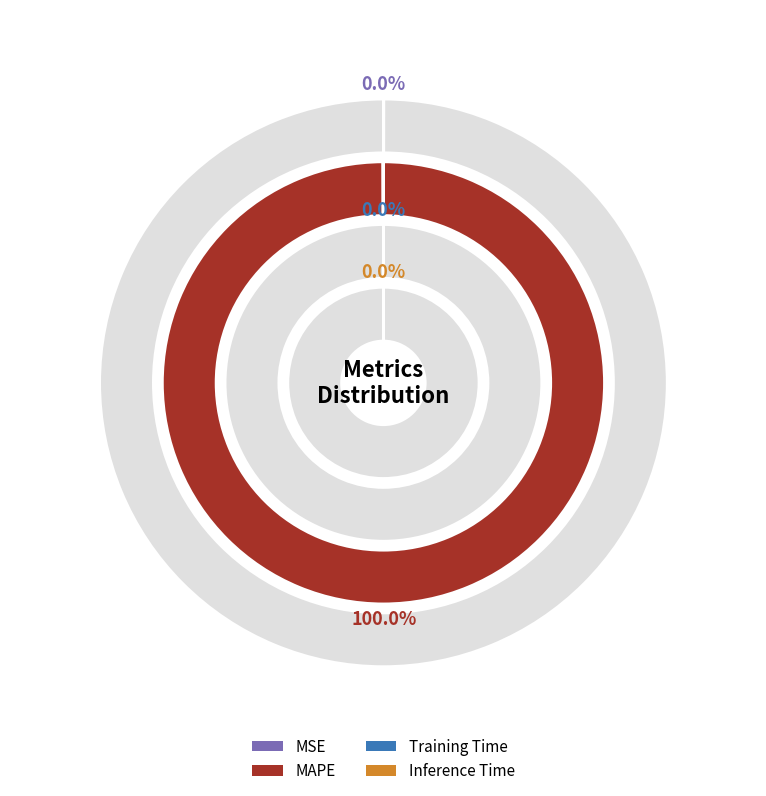

Which slice is the smallest?

Inference Time